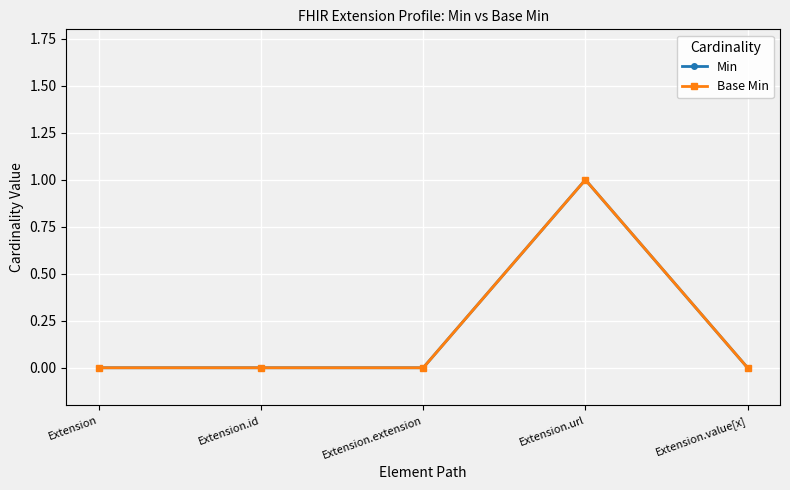

Reading right to left, list all the values displayed in this chart.

Min: 0	1	0	0	0
Base Min: 0	1	0	0	0